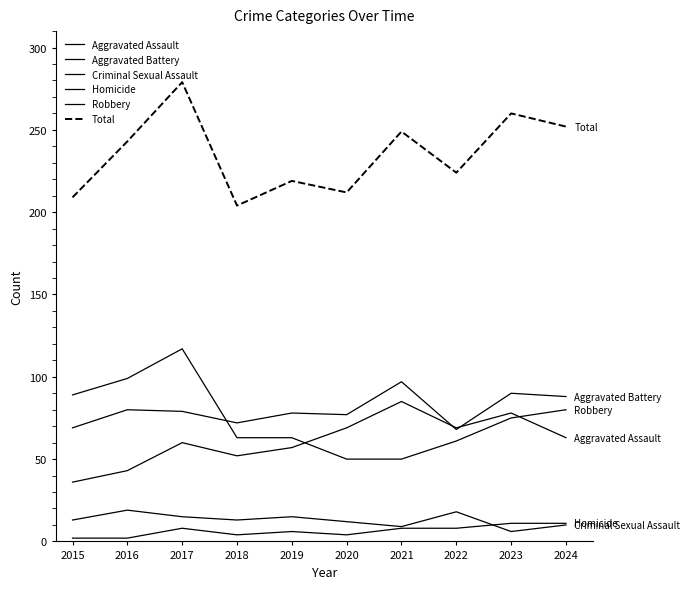

How many categories are shown in the chart?

10